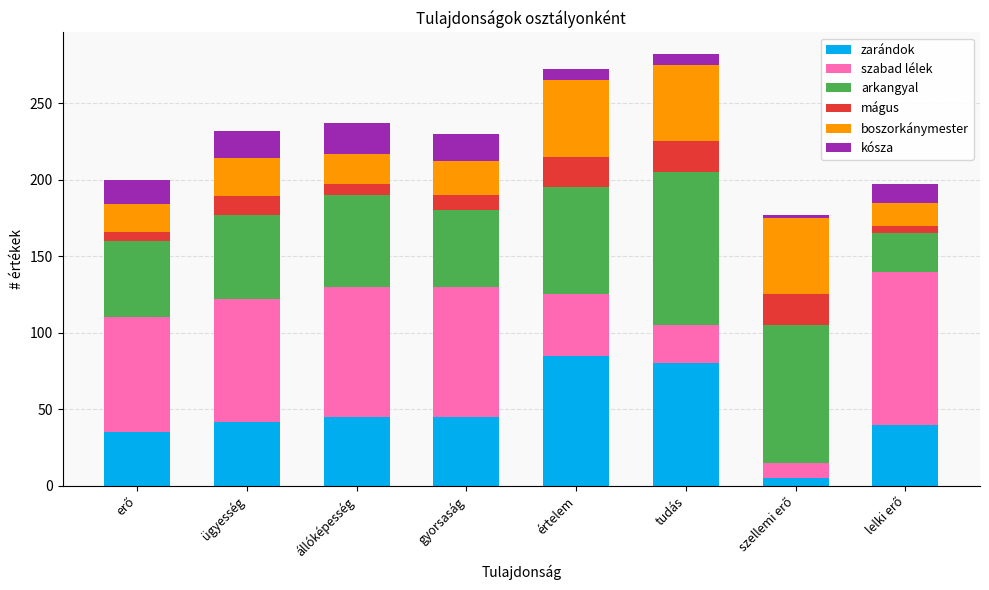

What is the highest value of the zarándok series?

85